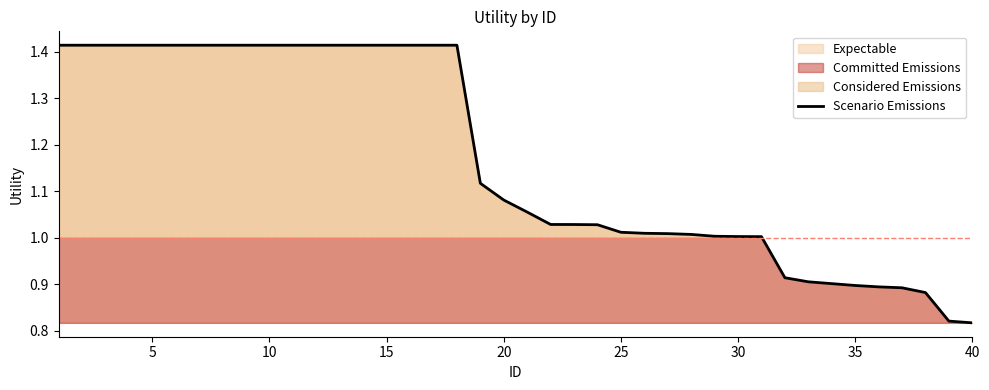

How many lines are shown in the chart?

1